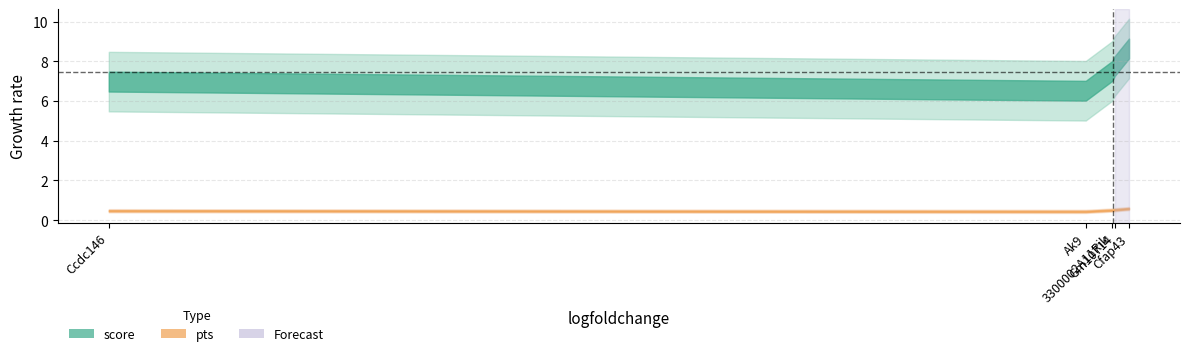

True or false: pts and score intersect in this chart.

False